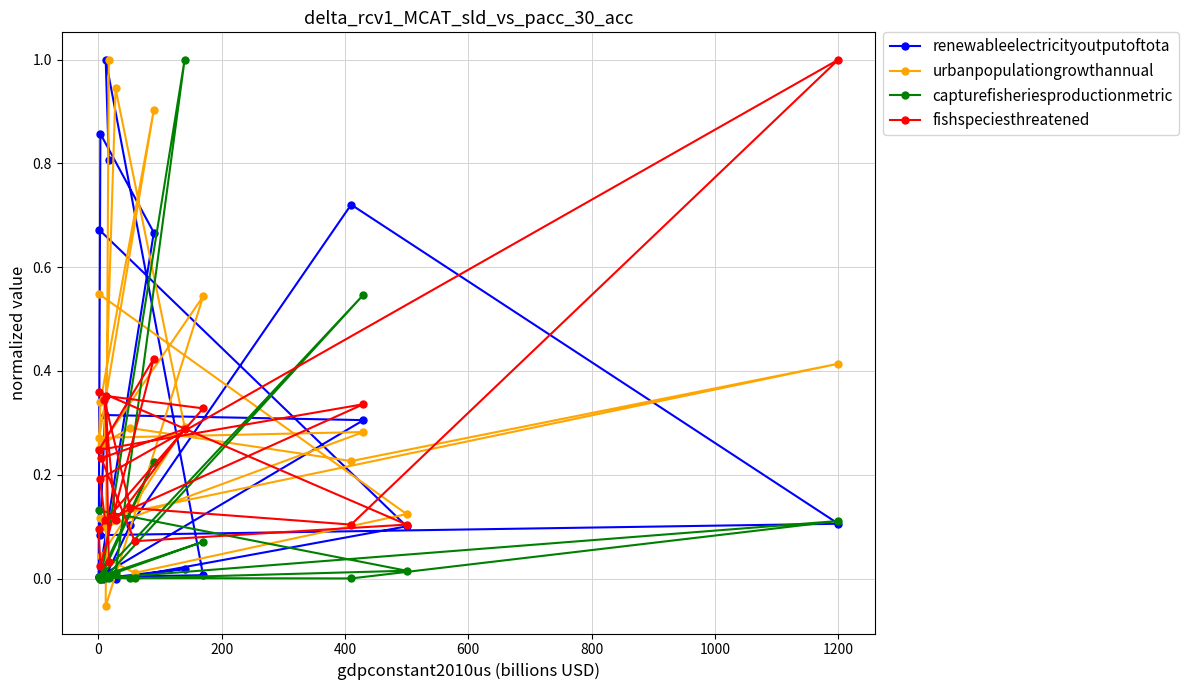

Which series has the largest total across all categories?

urbanpopulationgrowthannual